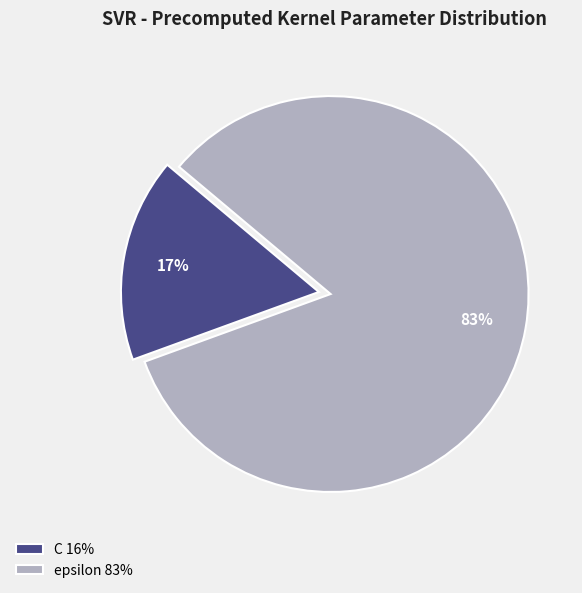

To the nearest percent, what is the average slice percentage?

50%